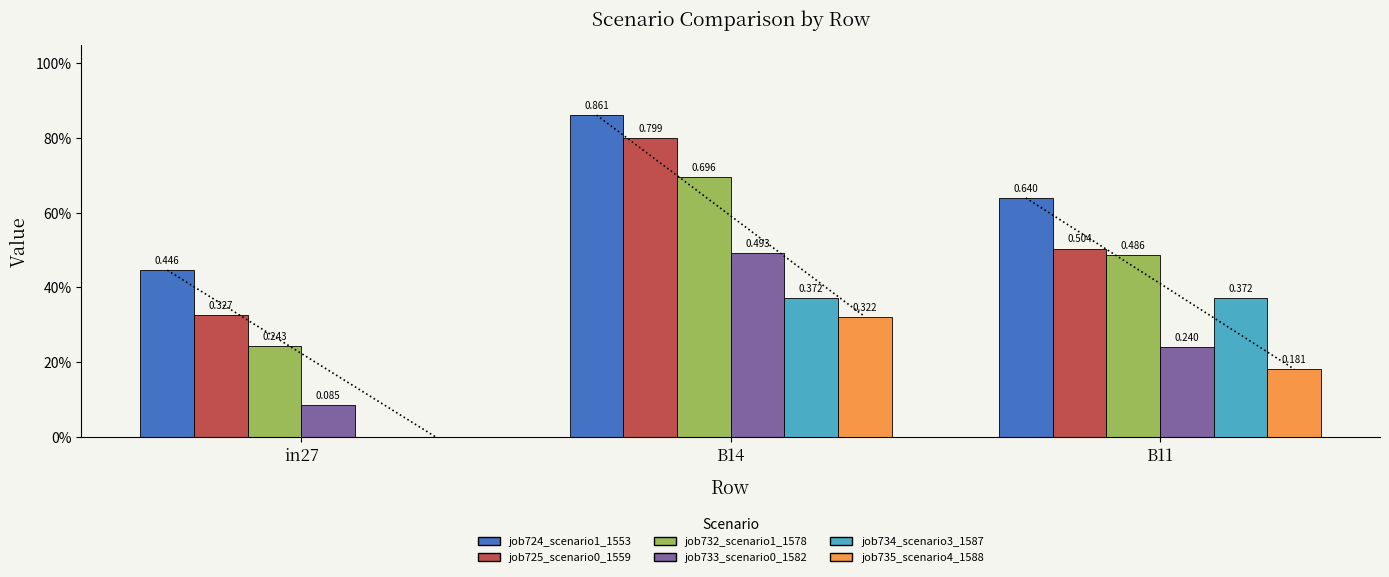

Are the bars grouped side by side (vs. stacked)?

Yes